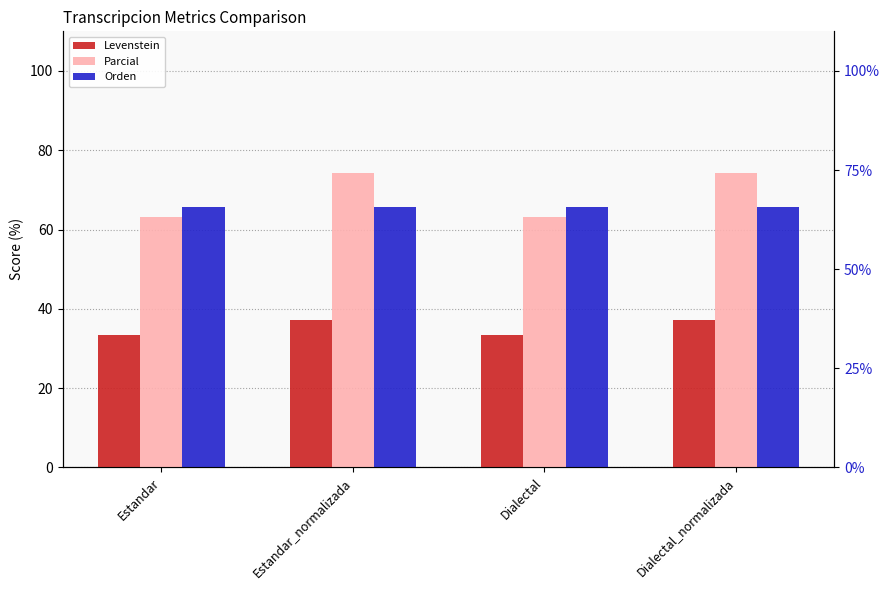

Which series has the largest total across all categories?

Parcial